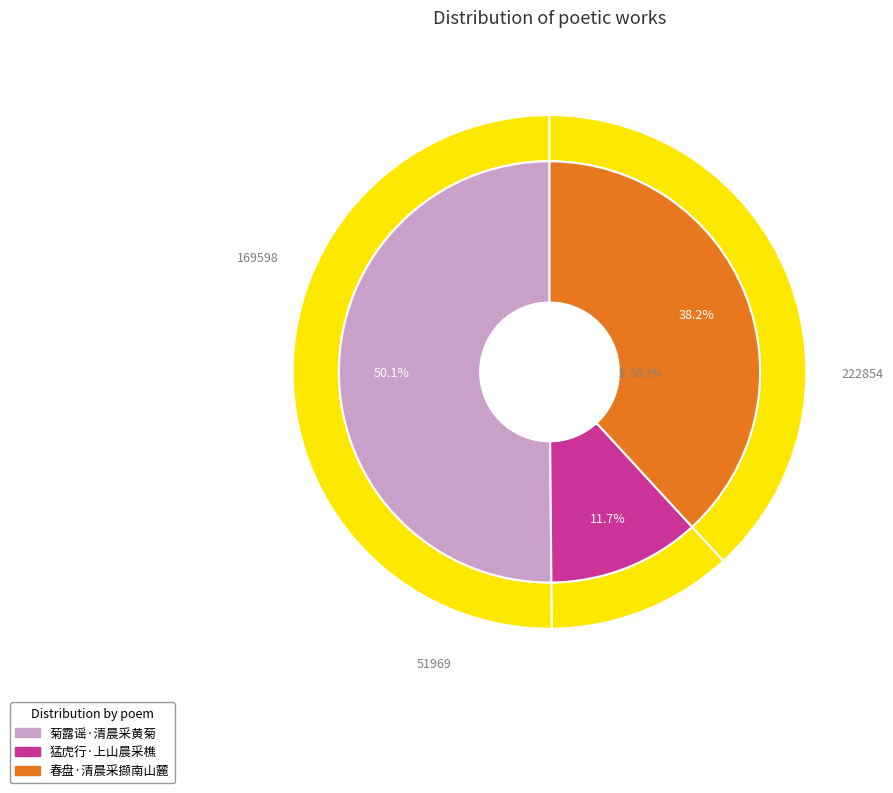

What percentage do 菊露谣·清晨采黄菊 and 猛虎行·上山晨采樵 together represent?

61.8%